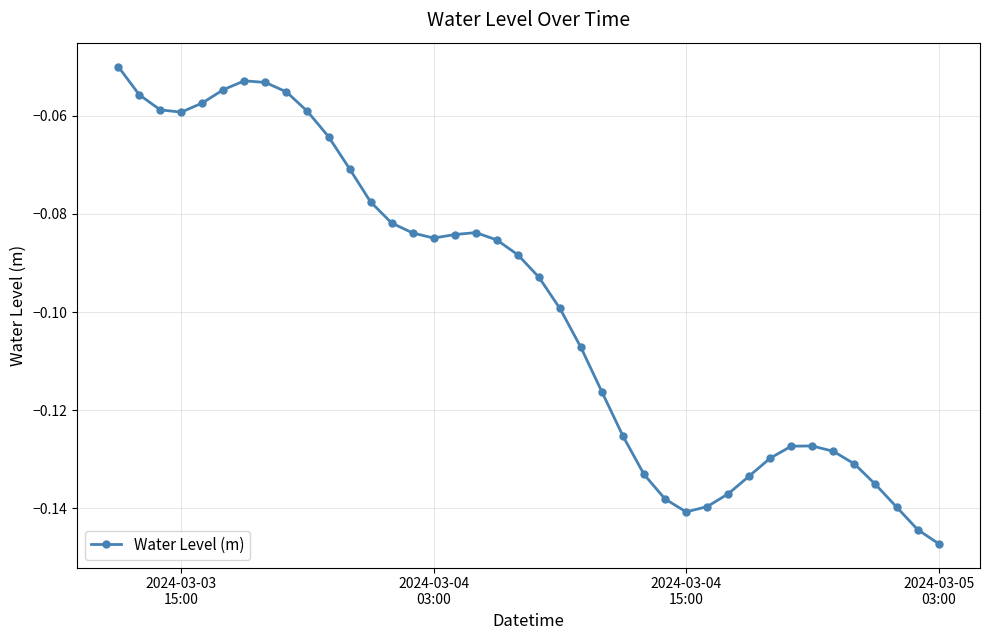

True or false: the data has more than 0 interior local peaks.

True